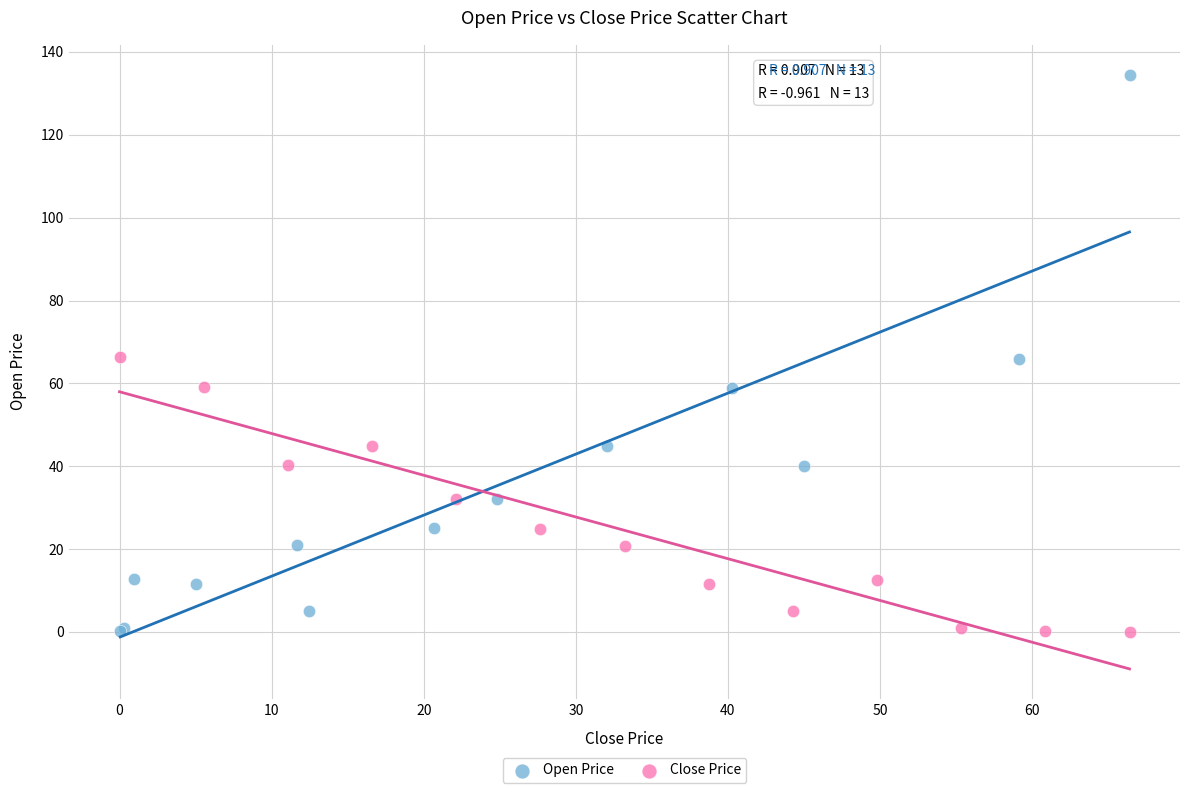

Which series has the widest spread of Y values?

Open Price